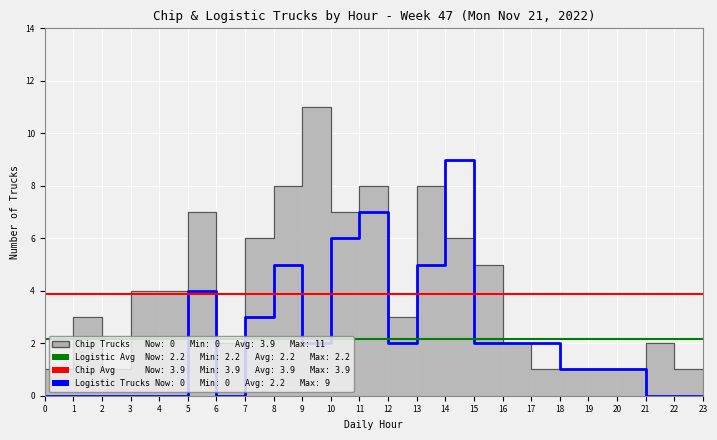

Rank the series at 7 from lowest to highest value.

Logistic Trucks, Chip Trucks